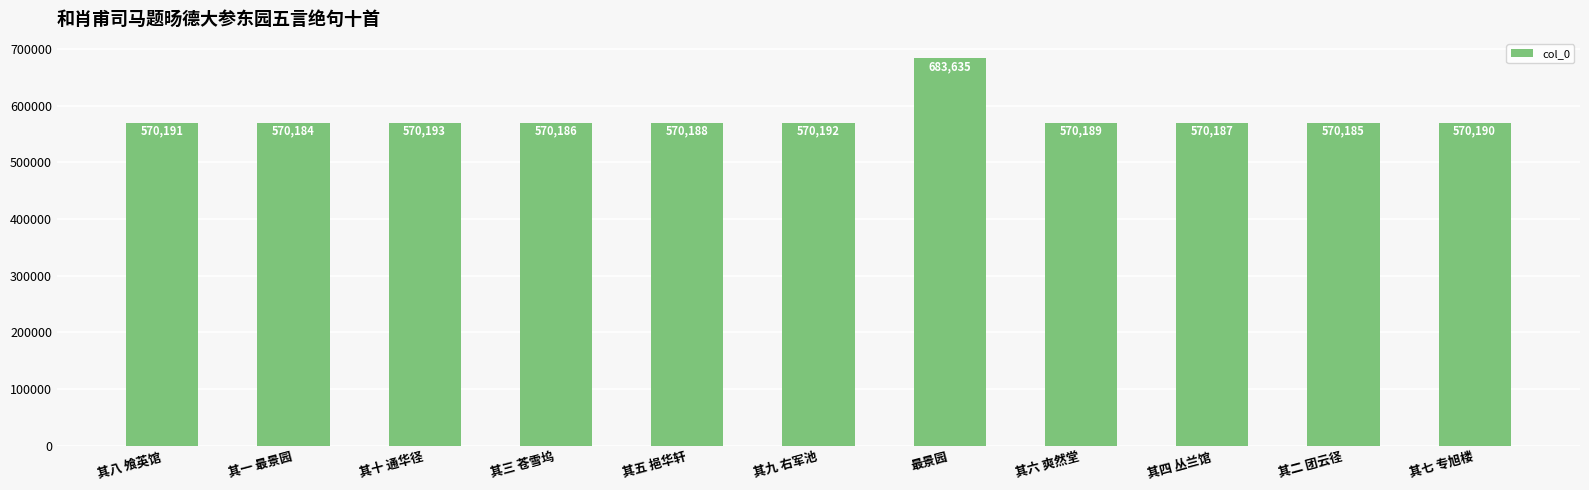

What is the label of the 11th bar from the right?

其八 飧英馆